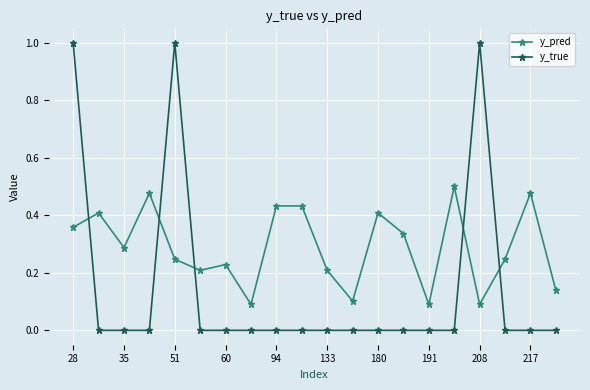

What is the maximum value shown in the chart?

1.0